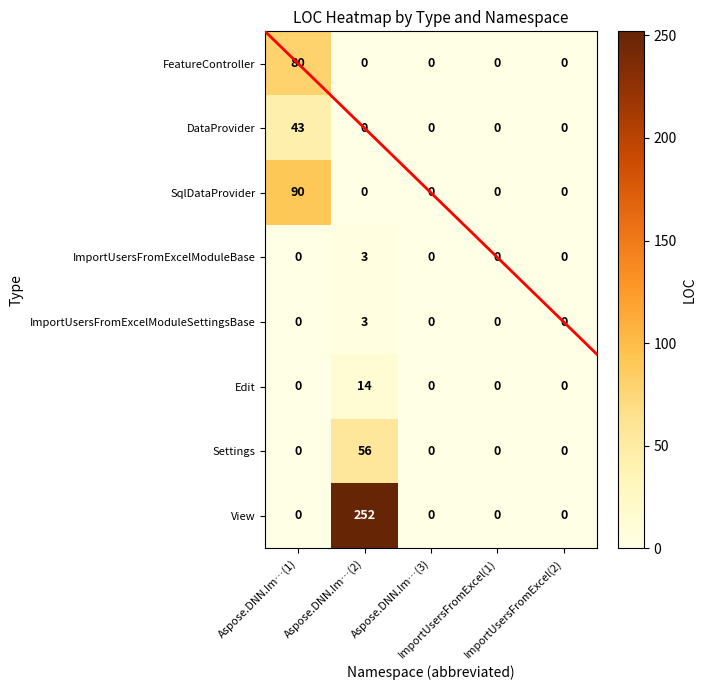

Which series has the largest range (max minus min)?

View